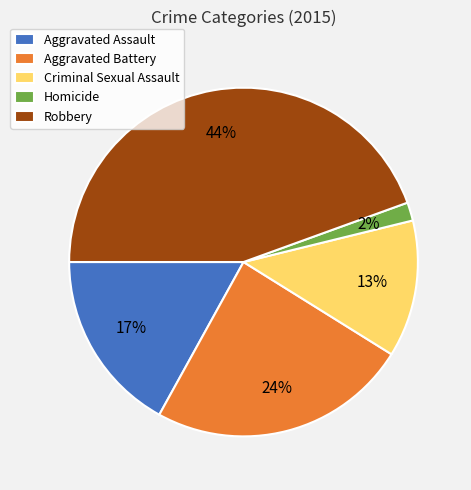

What is the largest slice in the pie chart?

Robbery